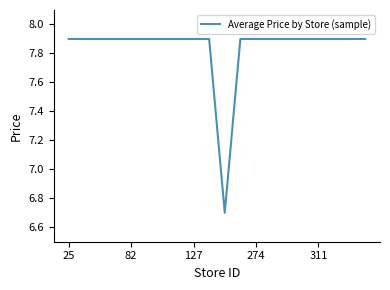

What is the greatest value displayed?

7.9